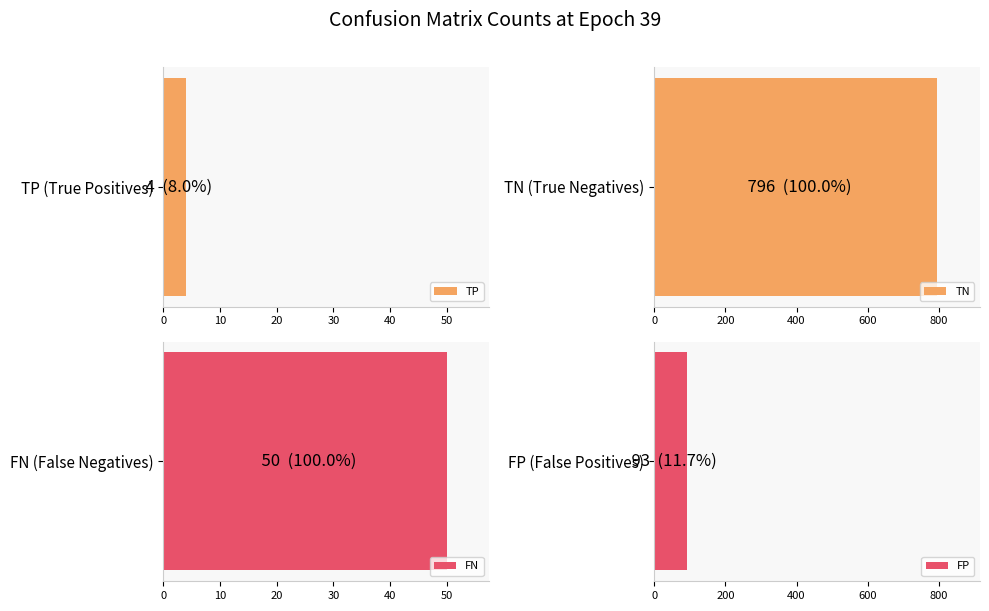

The TN series shows 1201 at 30. True or false?

False